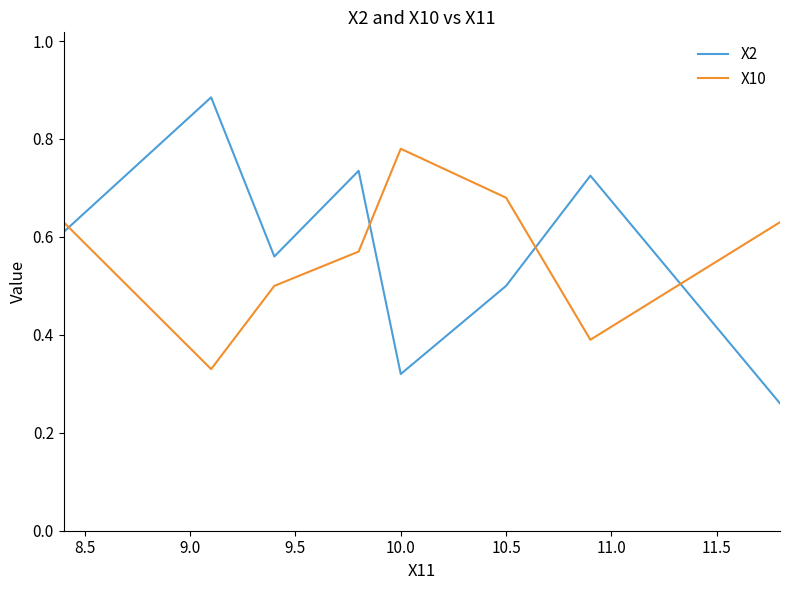

What are all the series names shown in the legend?

X2, X10